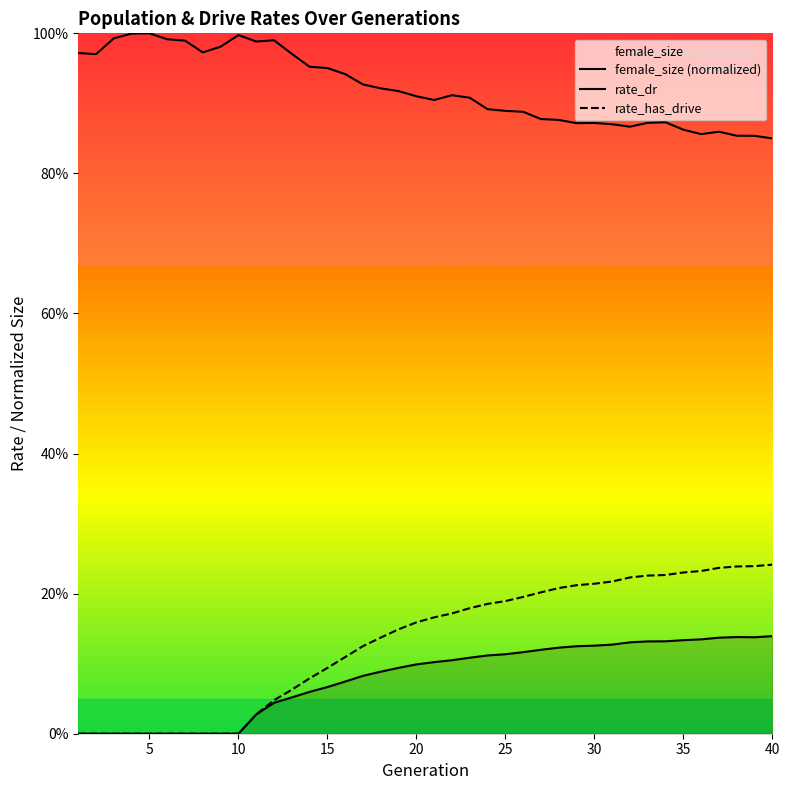

Is the value of female_size (normalized) at 28 greater than the value of rate_has_drive at 28?

Yes